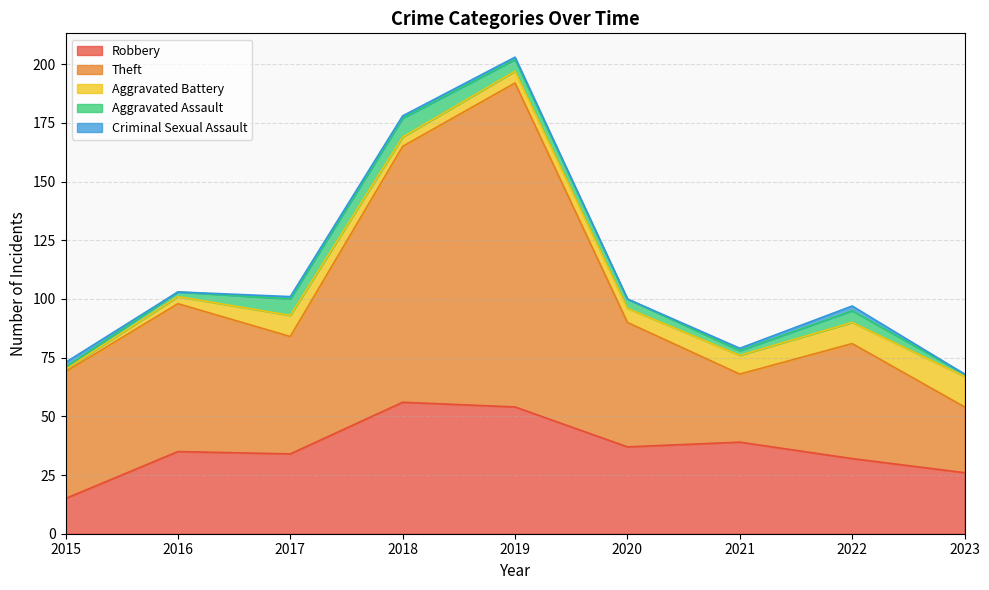

At which category does Robbery reach its first local valley?

2017